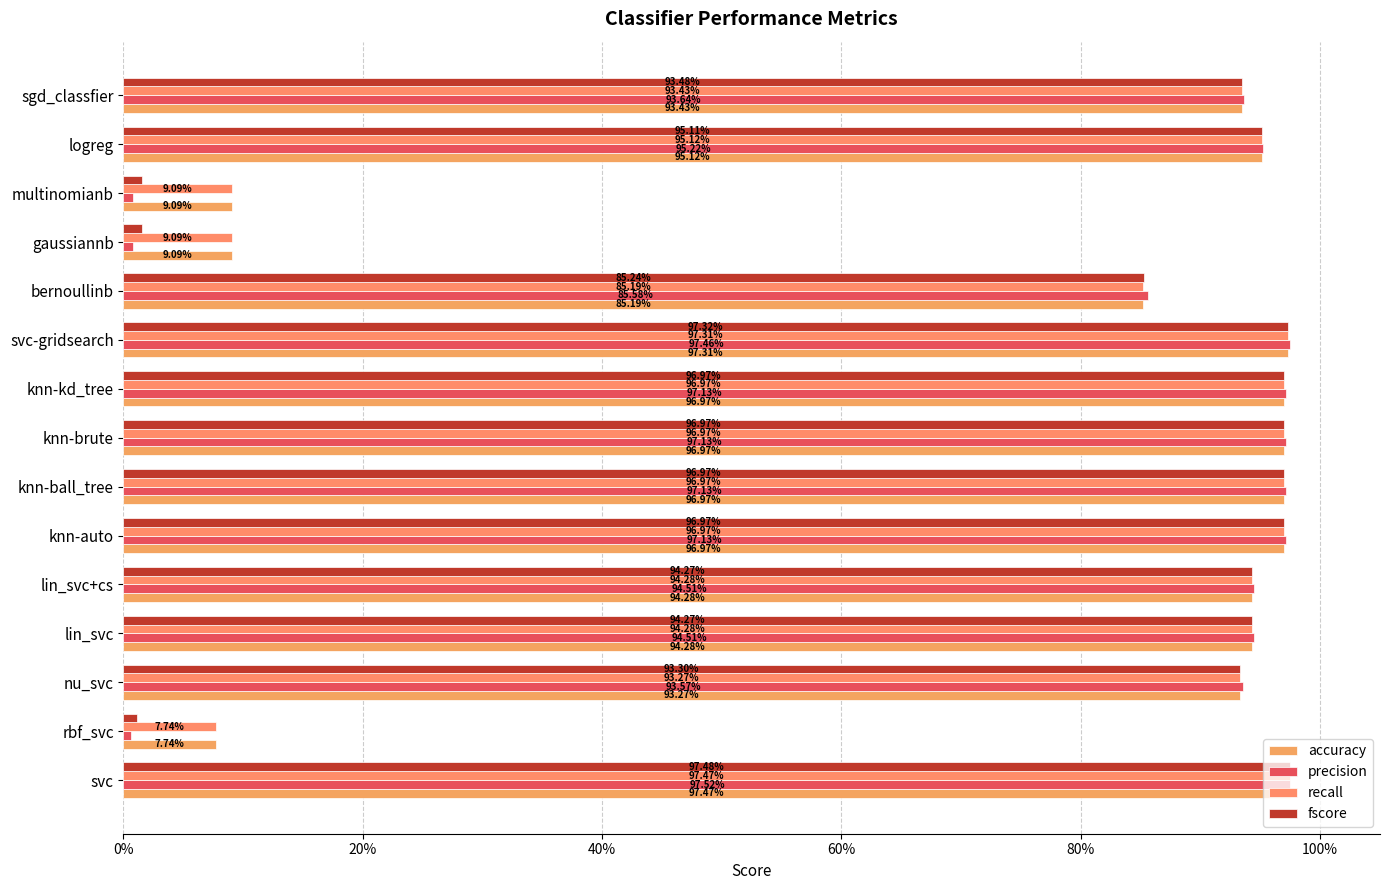

Count the number of categories in the chart.

15